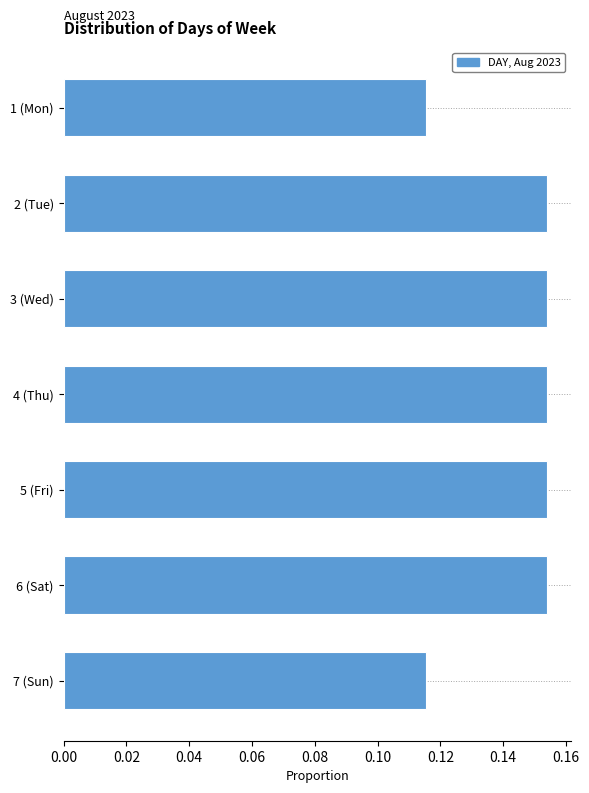

Which has a higher value, 7 (Sun) or 5 (Fri)?

5 (Fri)